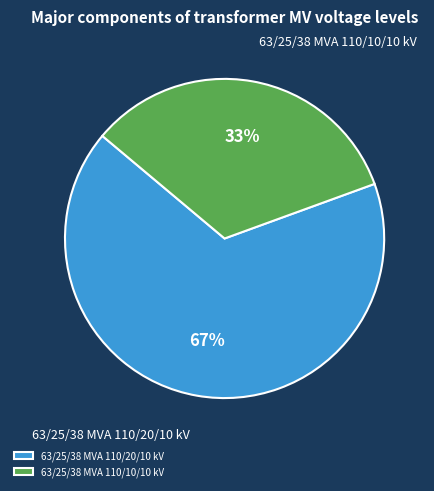

Do 63/25/38 MVA 110/10/10 kV and 63/25/38 MVA 110/20/10 kV together represent more than half of the pie?

Yes